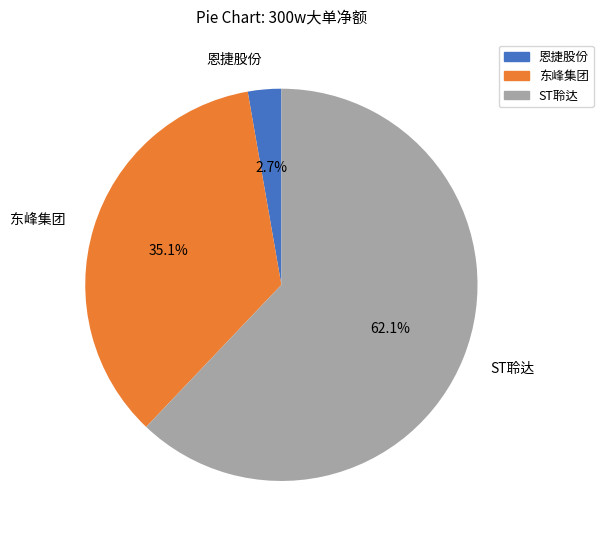

Which slice is the largest?

ST聆达